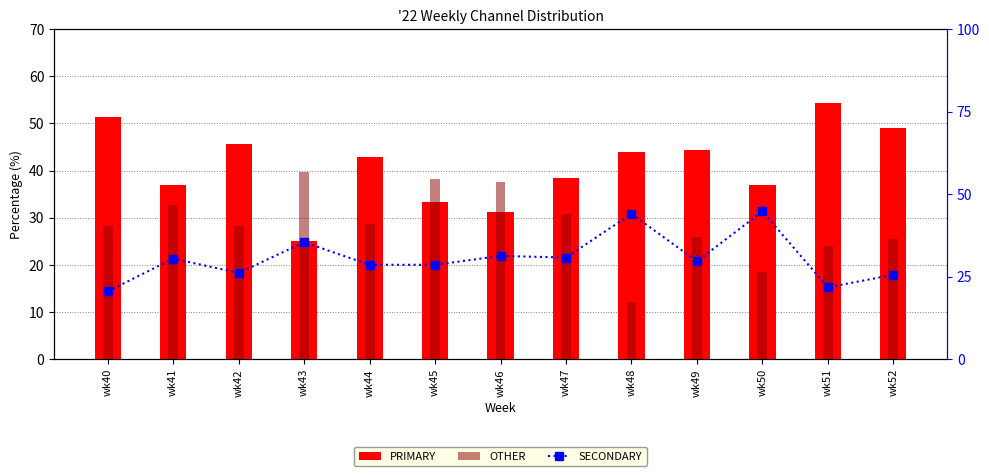

Between wk41 and wk42, which series saw the biggest shift?

PRIMARY